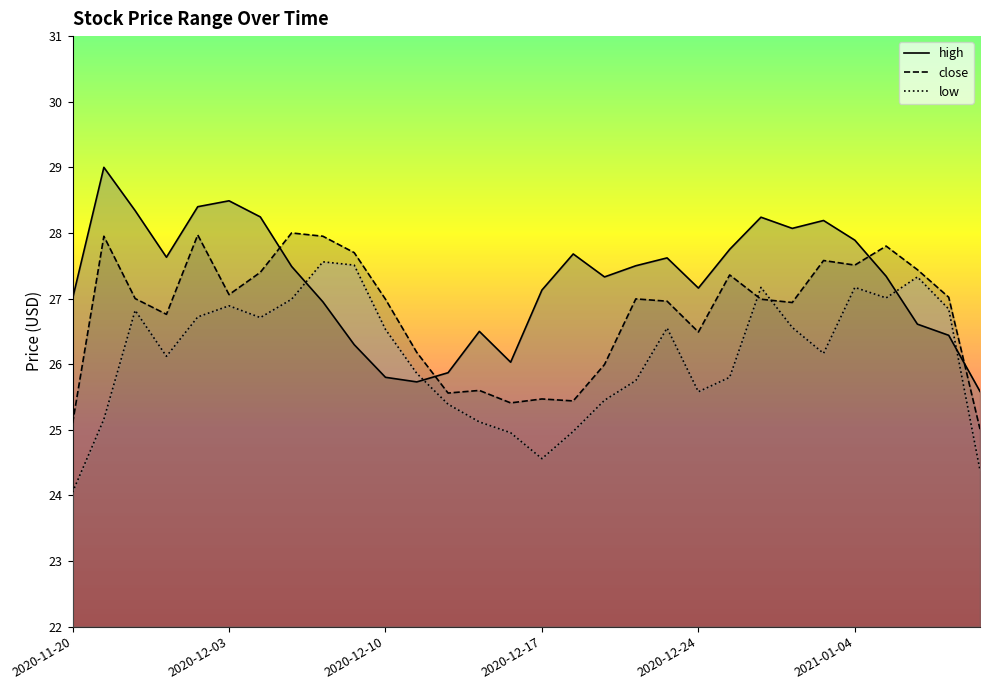

What is the sum of the low values at 2020-12-14 and 2020-12-21?

50.8